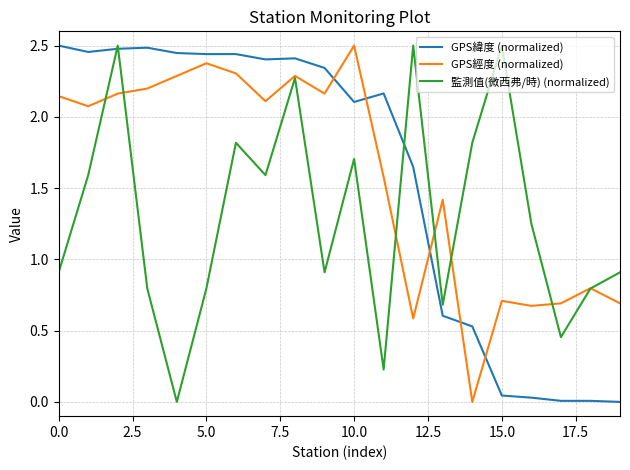

How many values in 監測值(微西弗/時) (normalized) are above zero?

19